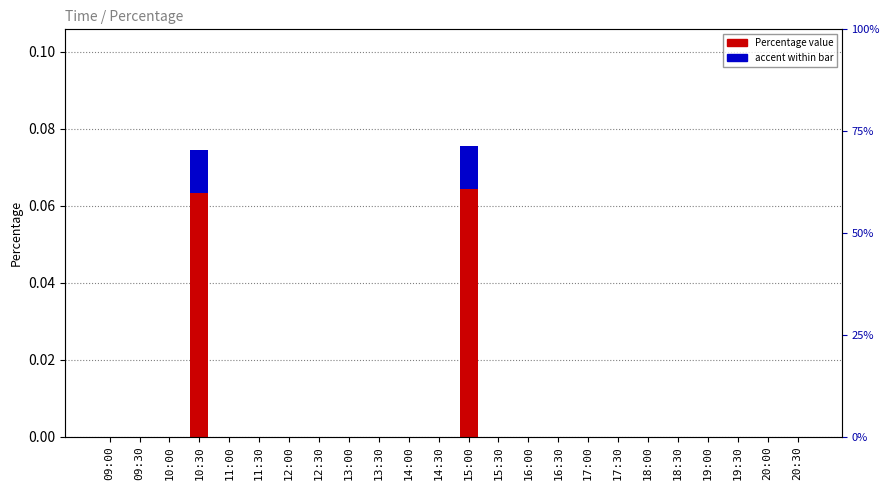

Rank the series by their maximum value, from lowest to highest.

accent, Percentage